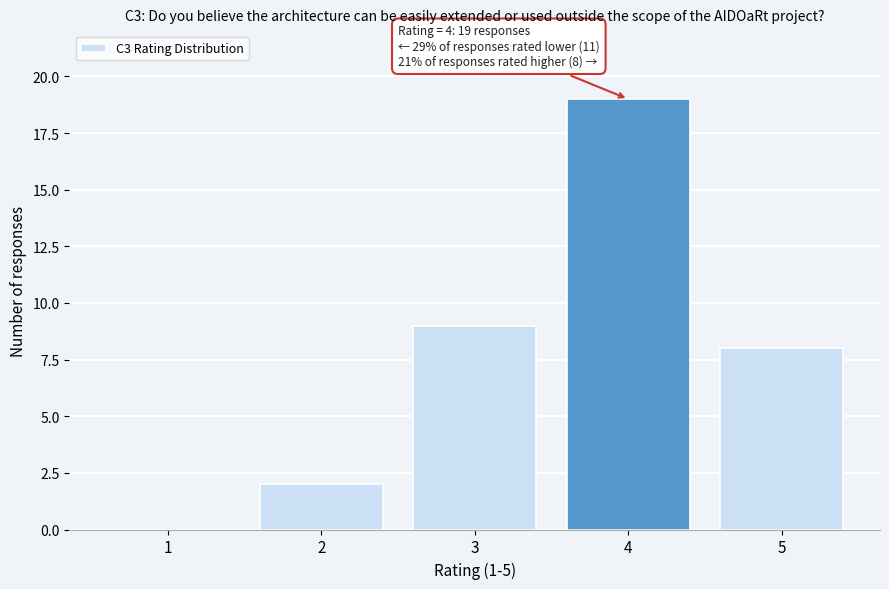

Reading left to right, transcribe all the data shown in this chart.

1=0	2=2	3=9	4=19	5=8